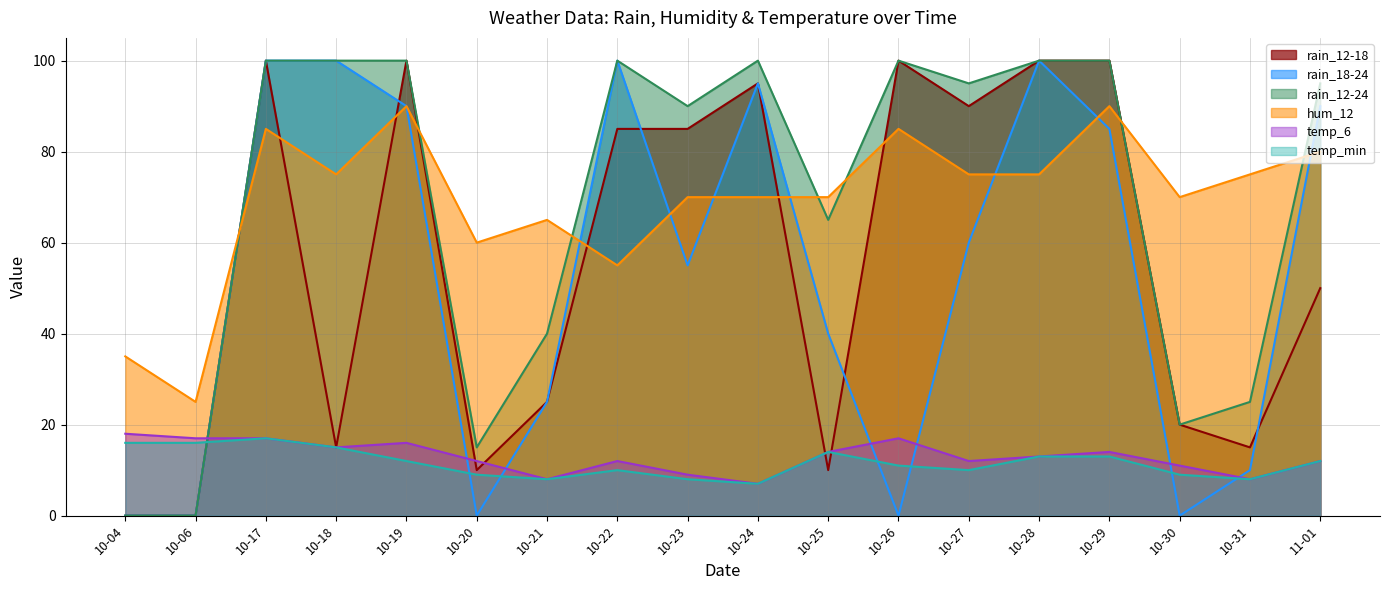

What value does the temp_6 series have at 10-21?

8